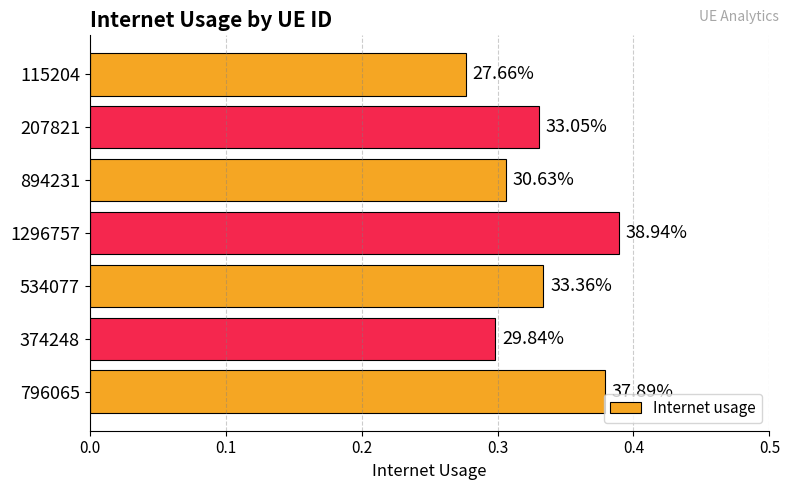

Does the chart contain any negative values?

No